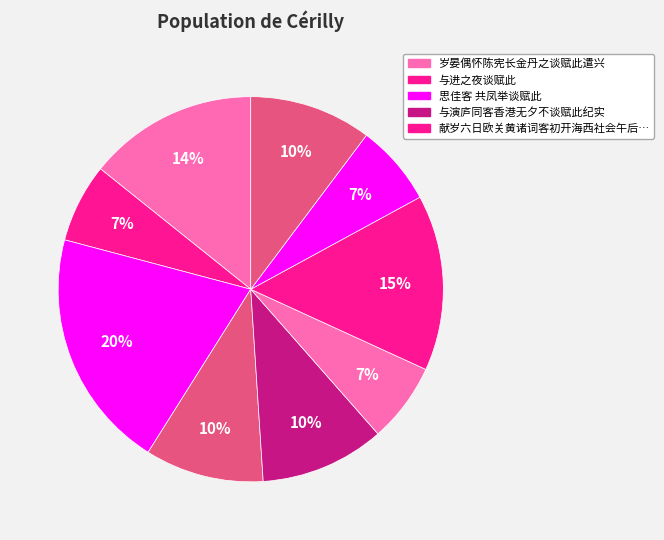

Is there any slice that represents more than half of the pie?

No